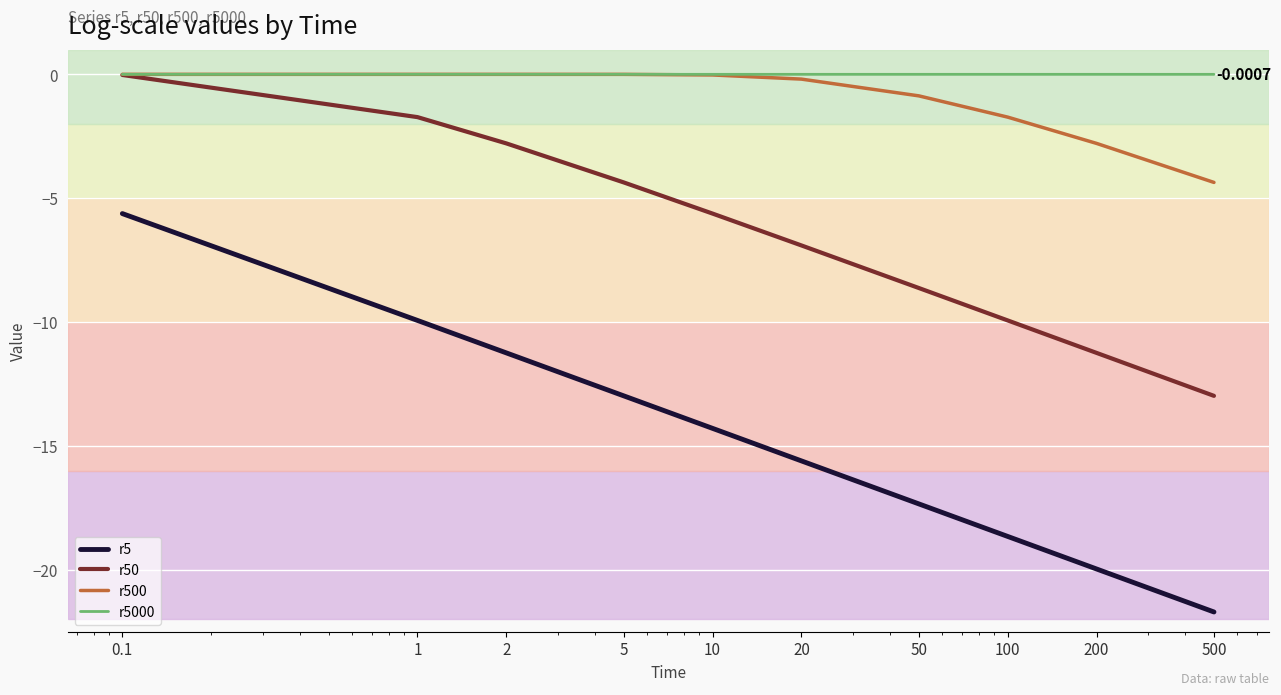

Which series has the largest total across all categories?

r5000